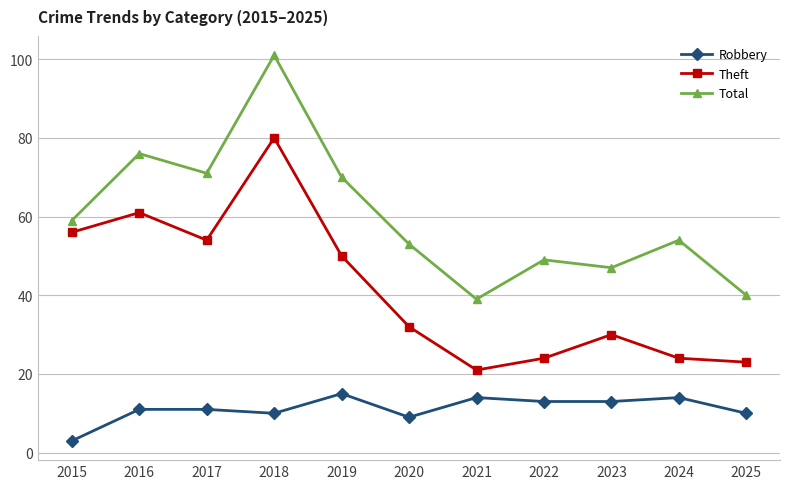

Rank the series by their maximum value, from lowest to highest.

Robbery, Theft, Total